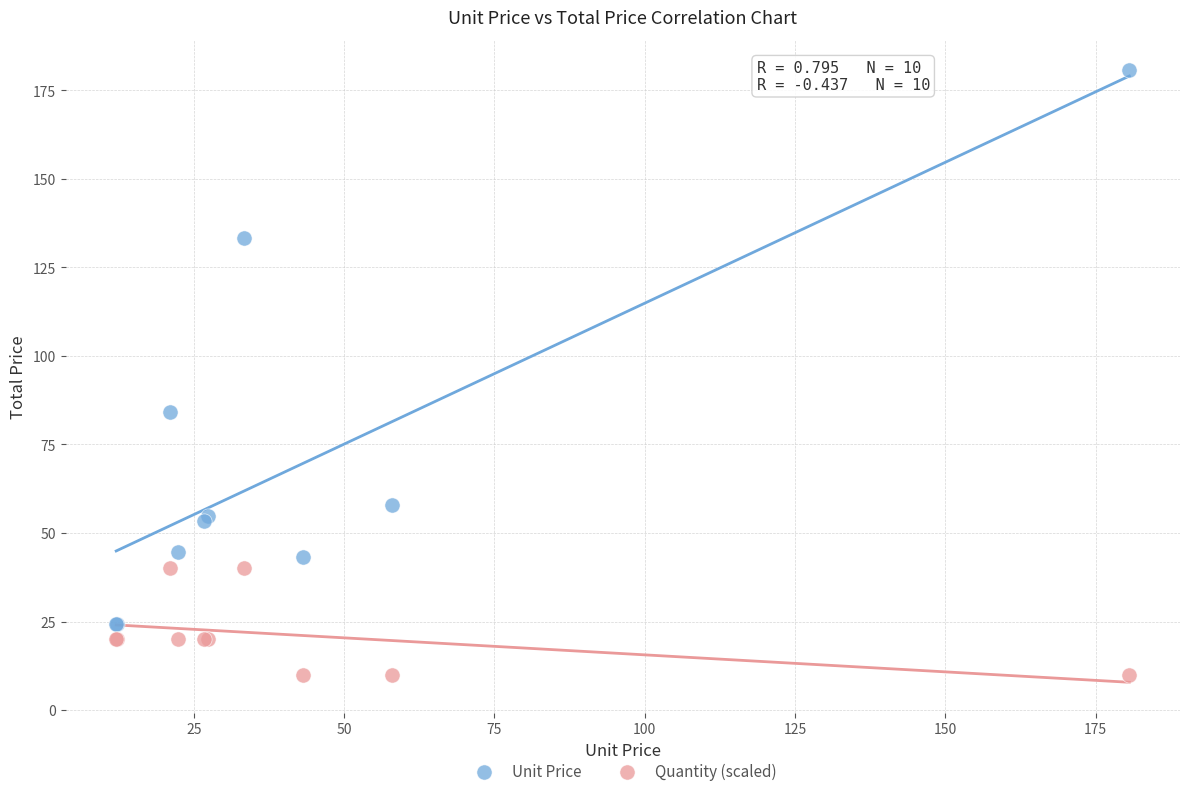

Which series reaches the maximum Y coordinate?

Unit Price